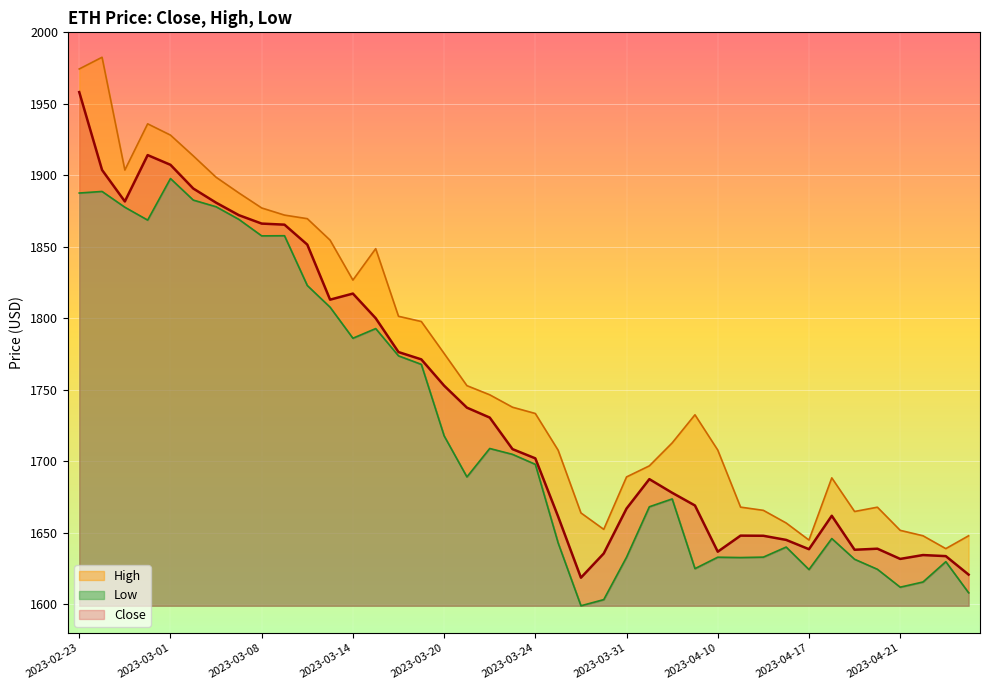

What is the difference between the maximum and second lowest values in the Close series?

337.4